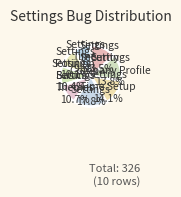

How many slices are in this pie chart?

8